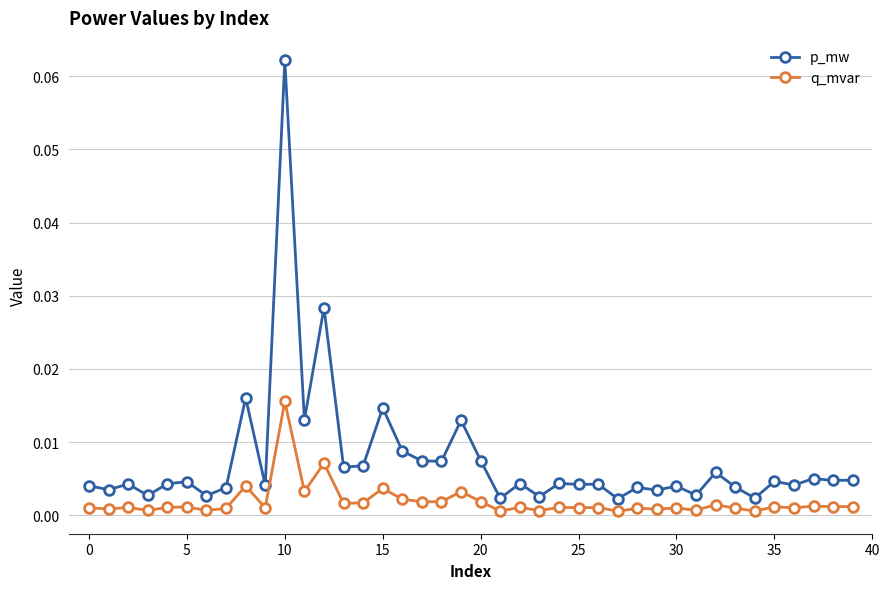

List the series in order of their overall mean, lowest first.

q_mvar, p_mw